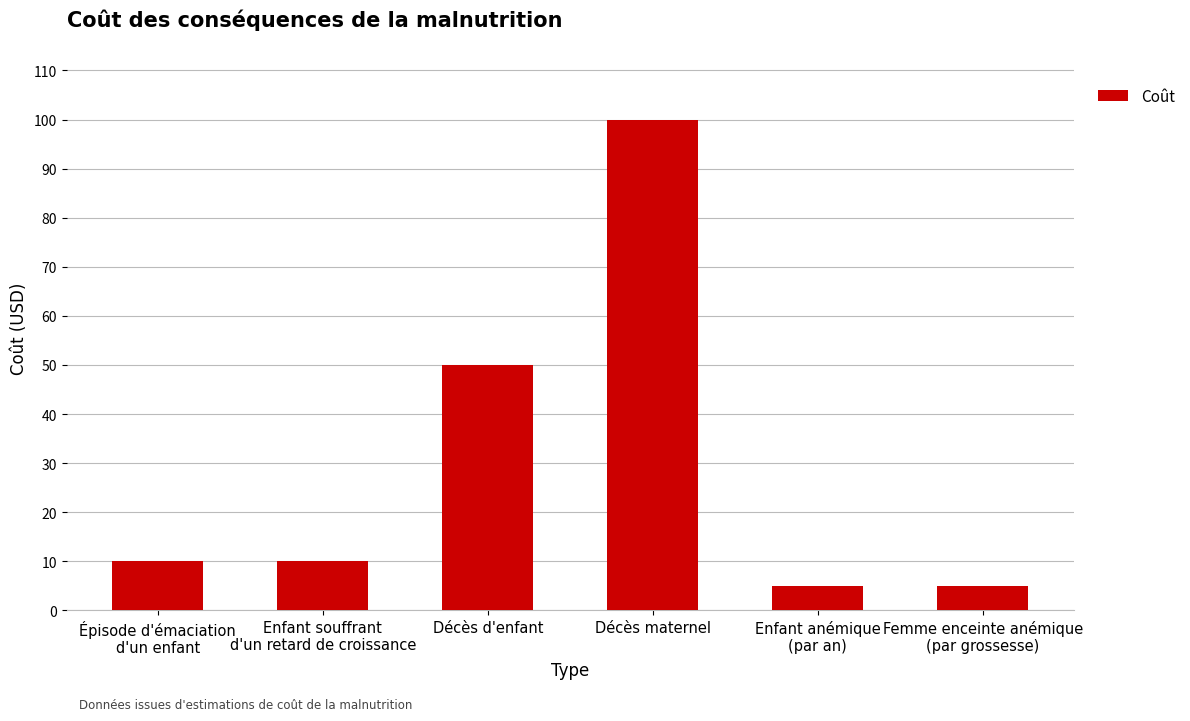

True or false: the data shows 16 at Enfant souffrant
d'un retard de croissance.

False